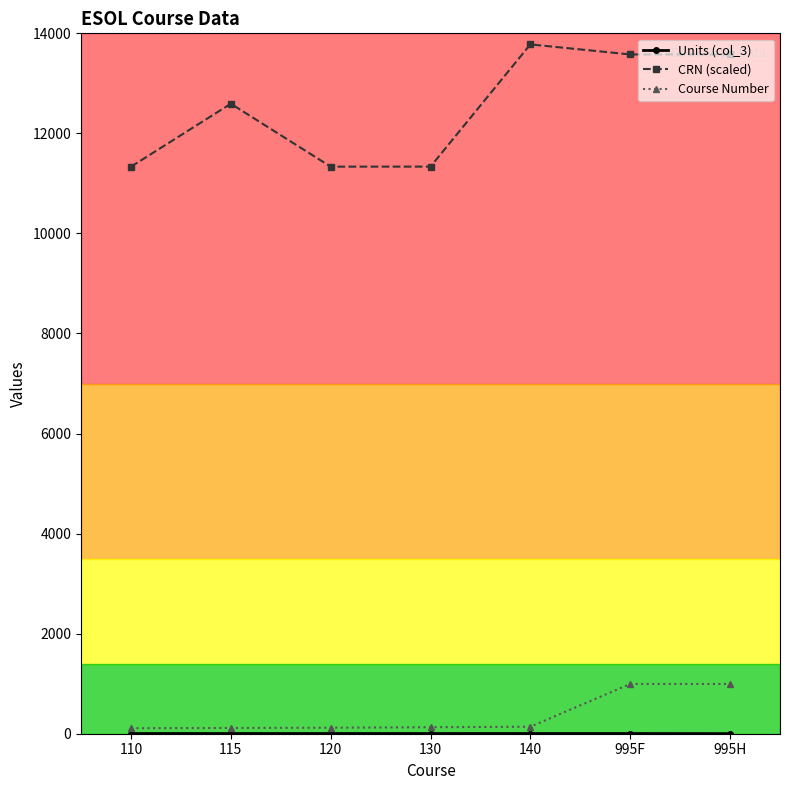

True or false: Course Number and CRN (scaled) intersect in this chart.

False